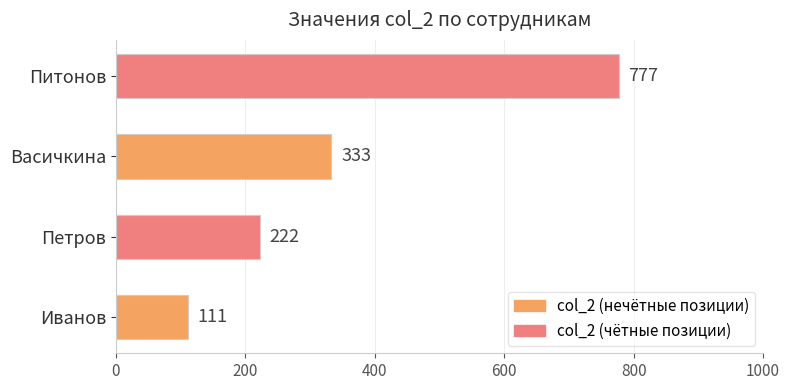

What is the change in value from Иванов to Питонов?

+666